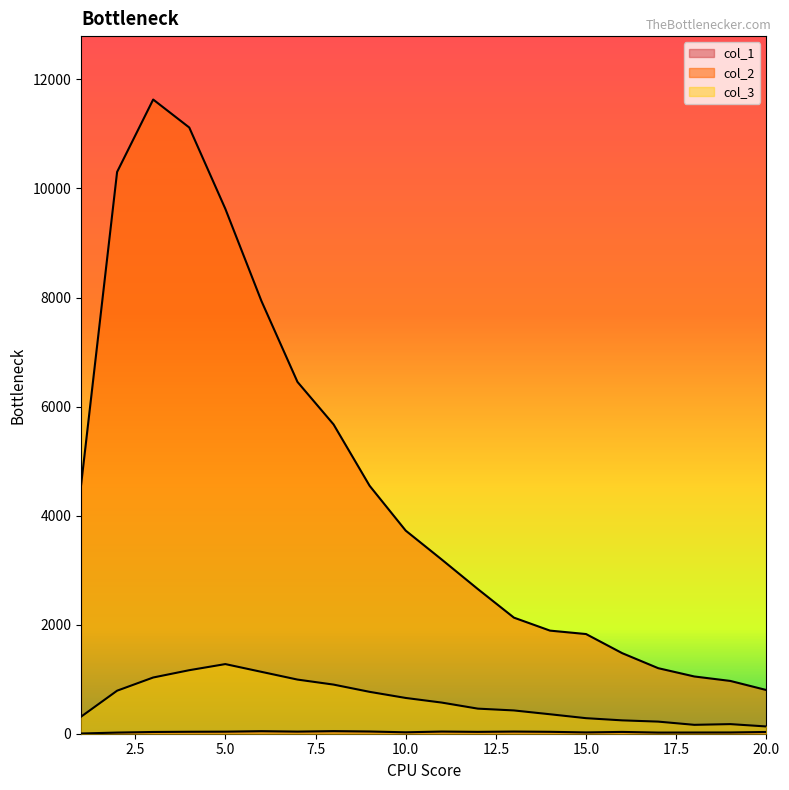

How many lines are shown in the chart?

3